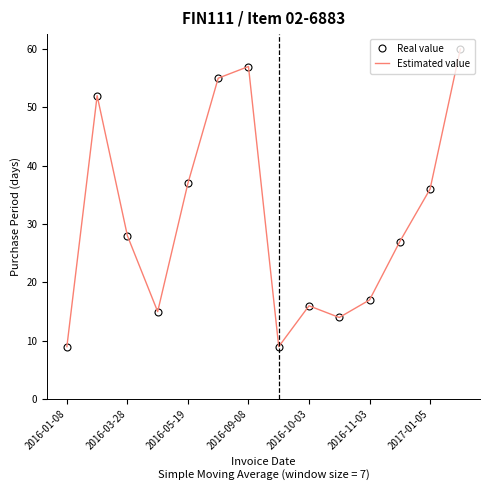

Which series has the widest spread of values?

Real value